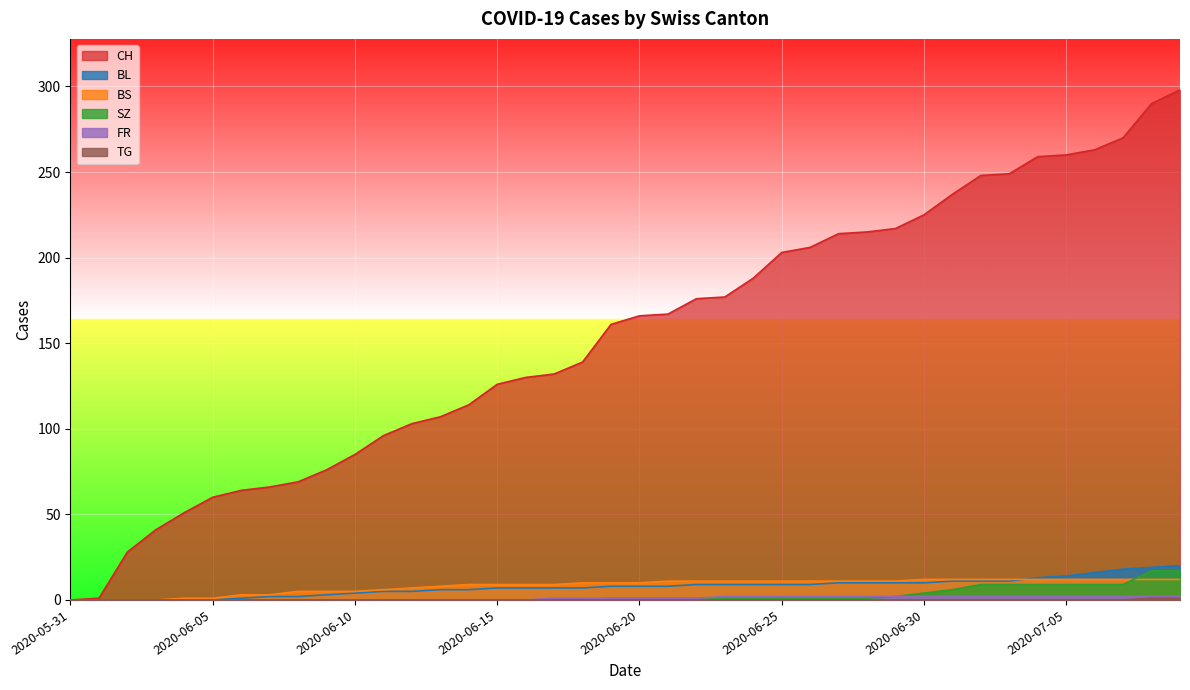

Reading right to left, list all the values displayed in this chart.

CH: 298	290	270	263	260	259	249	248	237	225	217	215	214	206	203	188	177	176	167	166	161	139	132	130	126	114	107	103	96	85	76	69	66	64	60	51	41	28	1	0
BL: 20	19	18	16	14	13	11	11	11	10	10	10	10	9	9	9	9	9	8	8	8	7	7	7	7	6	6	5	5	4	3	2	2	1	0	0	0	0	0	0
BS: 12	12	12	12	12	12	12	12	12	12	11	11	11	11	11	11	11	11	11	10	10	10	9	9	9	9	8	7	6	5	5	5	3	3	1	1	0	0	0	0
SZ: 17	17	9	9	9	9	9	9	6	4	2	1	1	1	1	1	1	1	1	1	1	0	0	0	0	0	0	0	0	0	0	0	0	0	0	0	0	0	0	0
FR: 2	2	2	2	2	2	2	2	2	2	2	2	2	2	2	2	2	1	1	1	1	1	1	0	0	0	0	0	0	0	0	0	0	0	0	0	0	0	0	0
TG: 1	1	0	0	0	0	0	0	0	0	0	0	0	0	0	0	0	0	0	0	0	0	0	0	0	0	0	0	0	0	0	0	0	0	0	0	0	0	0	0